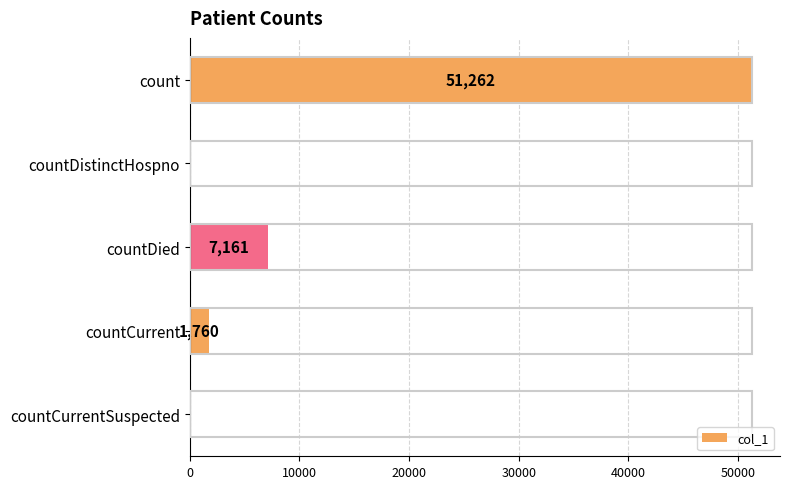

Reading bottom to top, extract all data points from this chart.

countCurrentSuspected=0	countCurrent=1760	countDied=7161	countDistinctHospno=0	count=51262